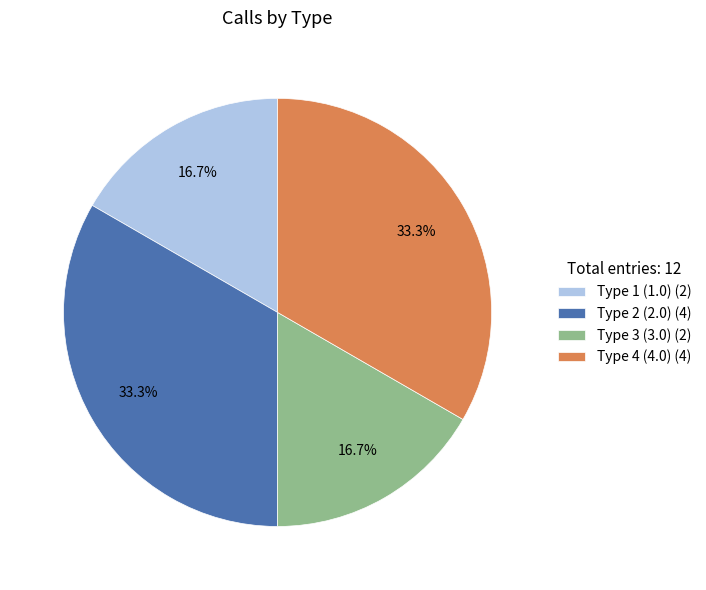

What is the ratio of the value at Type 3 (3.0) (2) to the value at Type 1 (1.0) (2)?

1.0